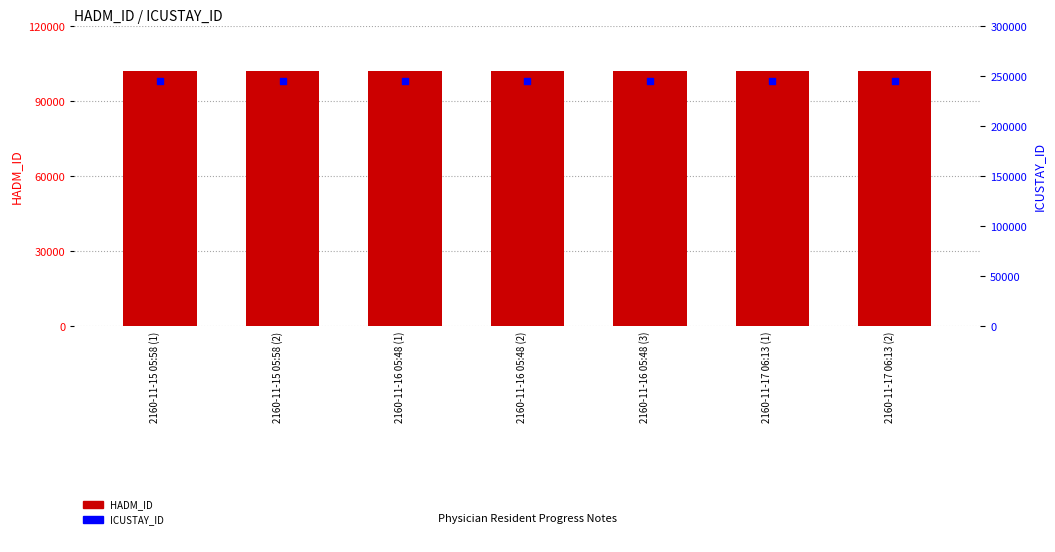

At which category is the sum across all series the highest?

2160-11-15 05:58 (1)